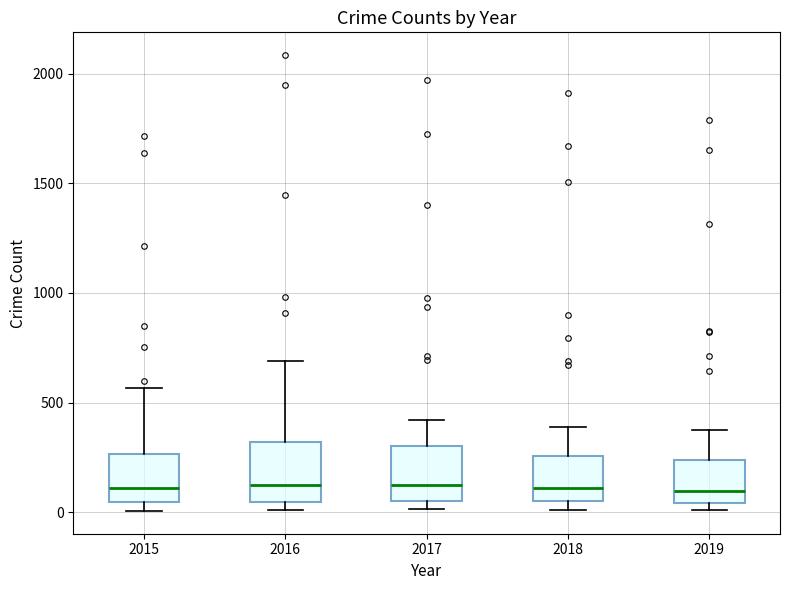

Where does the upper whisker of the box at x = 2018 end on the y-axis? The values are not printed on the chart, so give them approximately, as read against the axis.

400